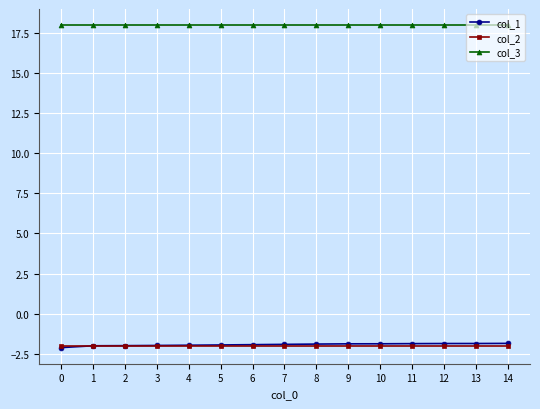

What is the maximum value for col_1?

-1.9